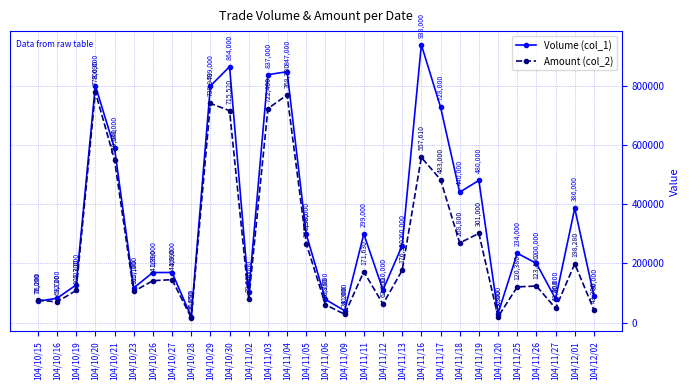

How many data points in Amount (col_2) are less than 144890?

15